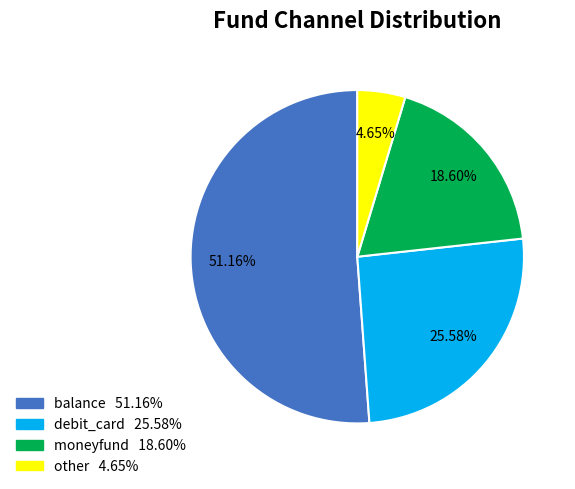

What percentage is the debit_card slice, to the nearest percent?

26%